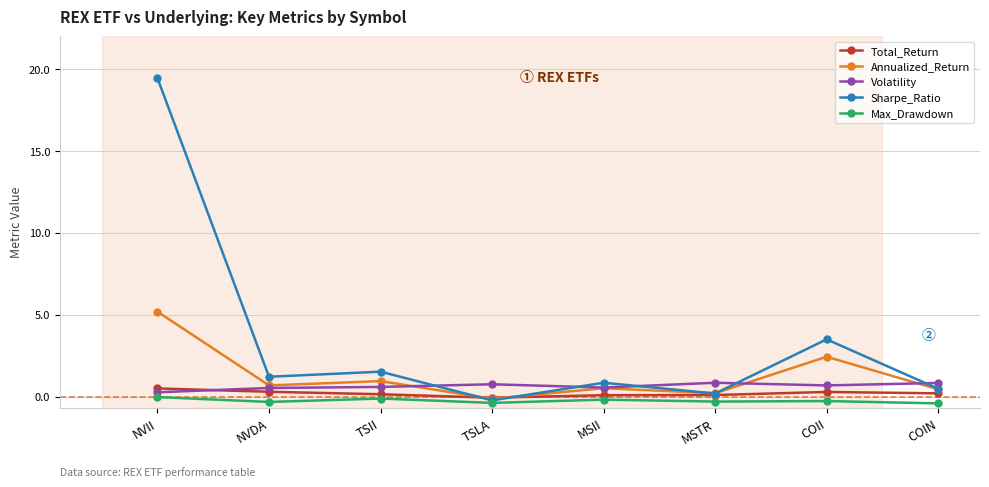

What is the sum of all Total_Return values?

1.5